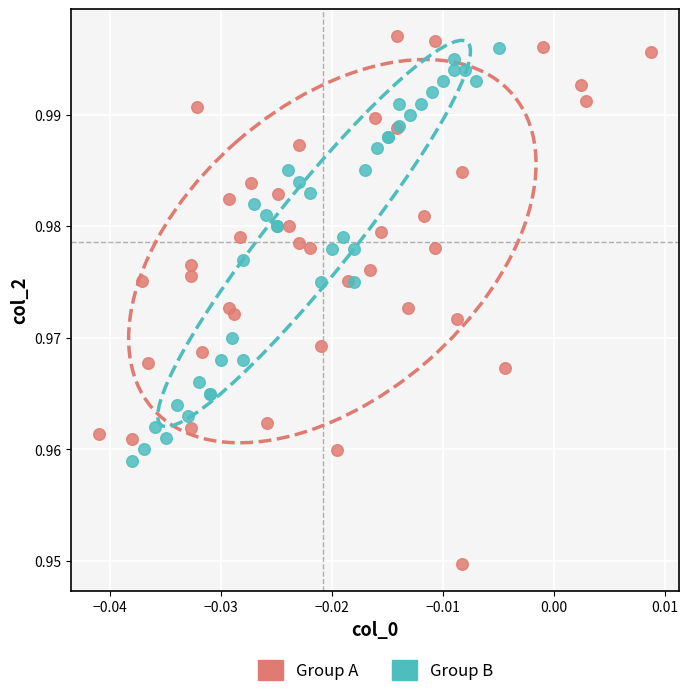

Which series has the largest Y range (max minus min)?

Group A